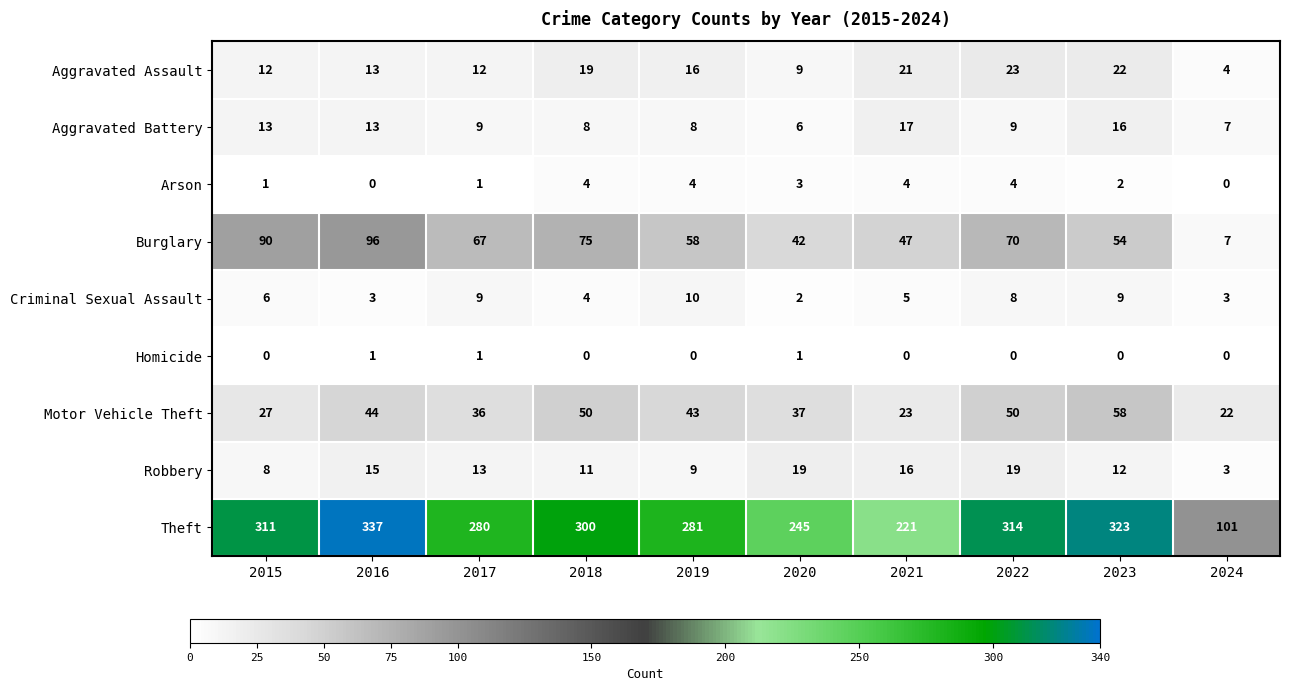

Count the number of categories in the chart.

10